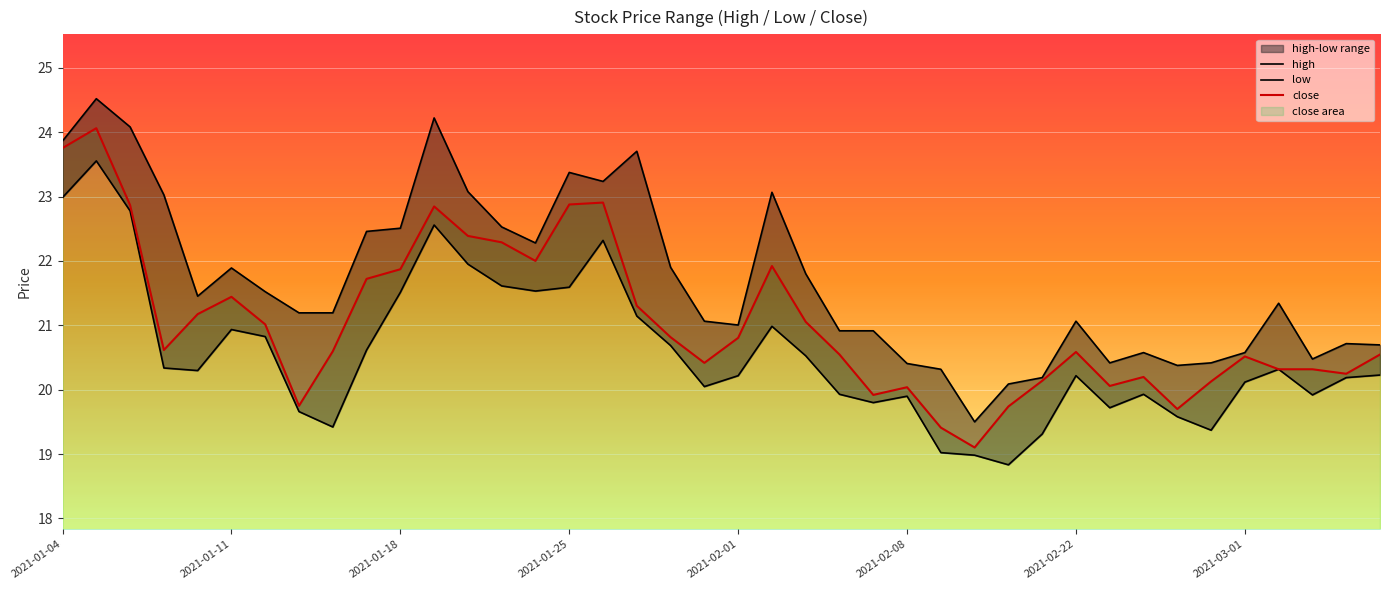

What is the difference between the second highest and minimum values in the close series?

4.7